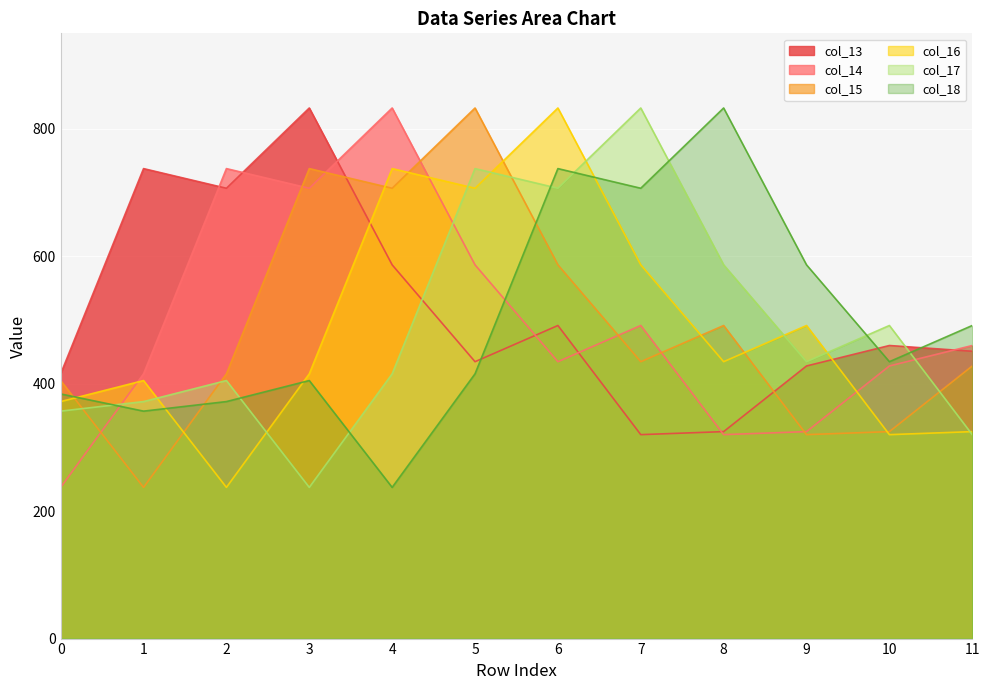

Which has a higher value, 9 or 5?

5